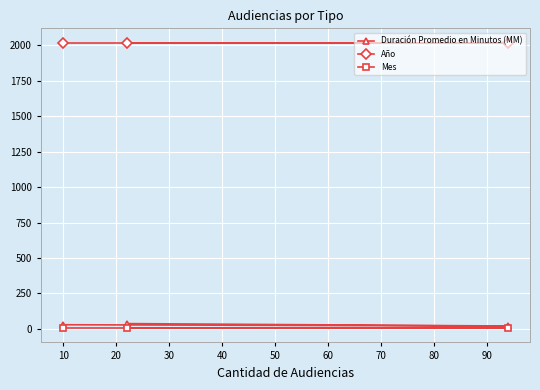

What is the greatest value displayed?

2017